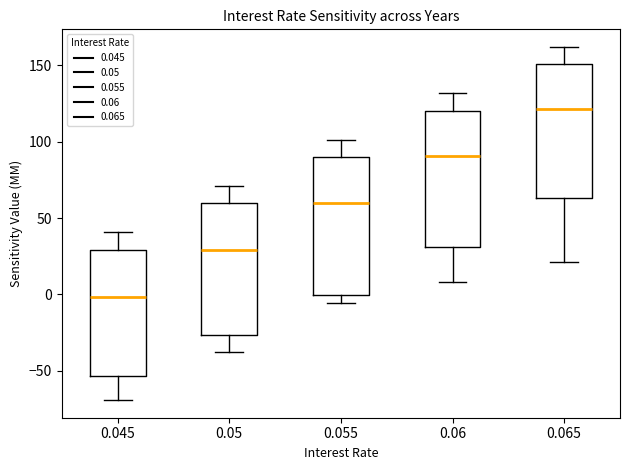

Reading left to right, read every box against the y-axis: the position of its median line, the range the box covers, and the ends of its whiskers. The values are not printed on the chart, so give them approximately, as read against the axis.

0.045: median 0, box -55 to 30, whiskers -70 to 40
0.05: median 30, box -25 to 60, whiskers -35 to 70
0.055: median 60, box 0 to 90, whiskers -5 to 100
0.06: median 90, box 30 to 120, whiskers 10 to 130
0.065: median 120, box 65 to 150, whiskers 20 to 160